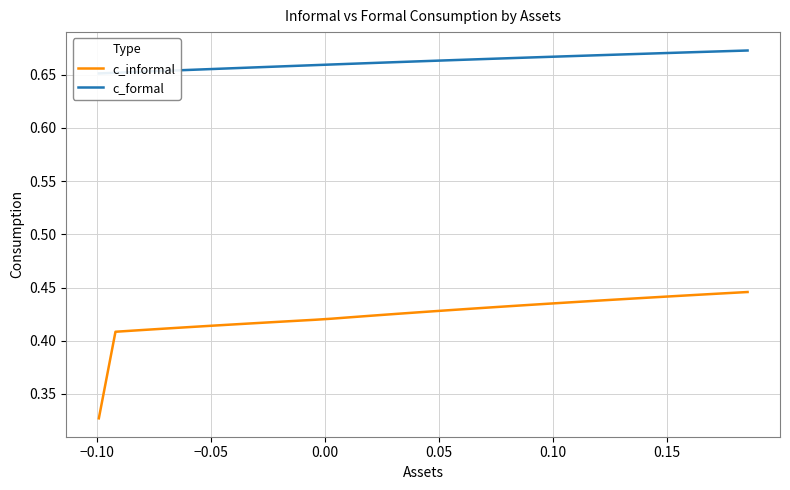

How many data points does each series have?

40